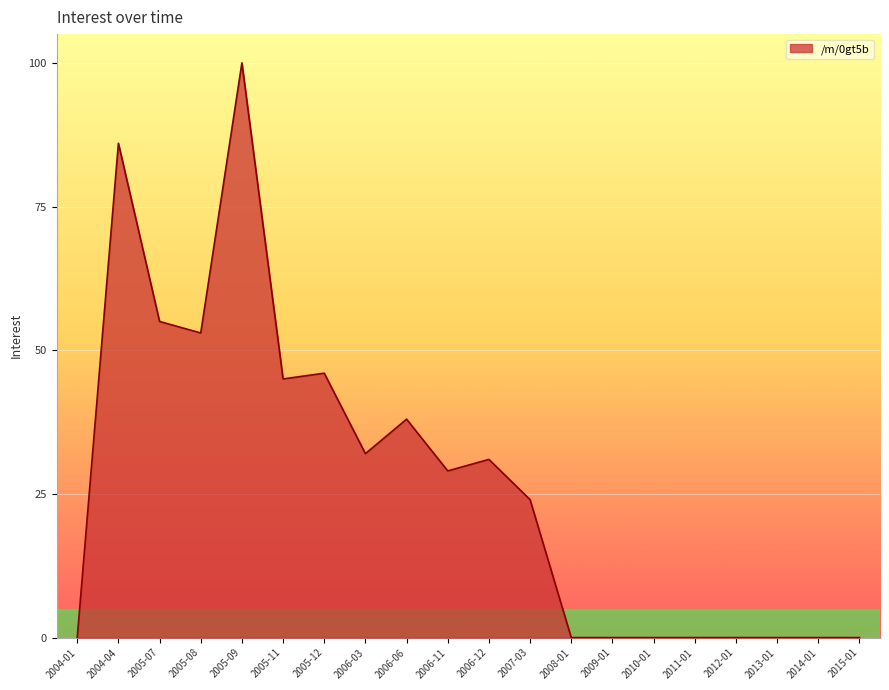

Does the chart have visible grid lines?

Yes